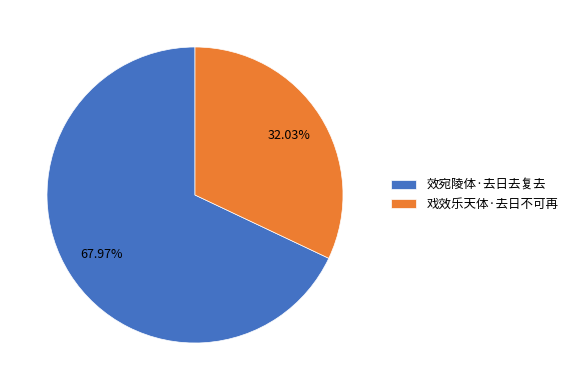

To the nearest percent, what portion does 戏效乐天体·去日不可再 represent?

32%